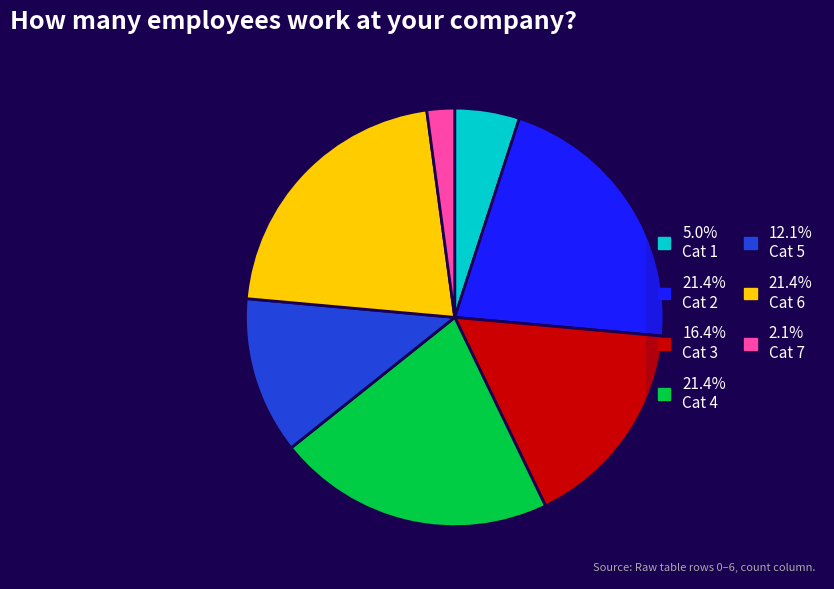

Is there a majority slice in this chart?

No